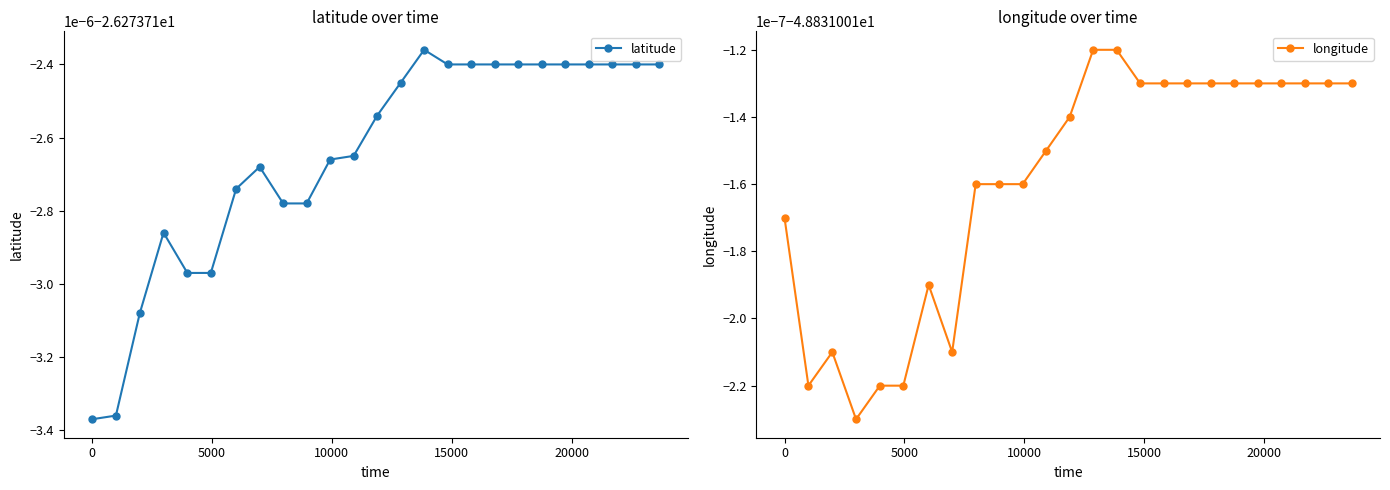

What is the value of the longitude point at the 20th from the left?

-48.8